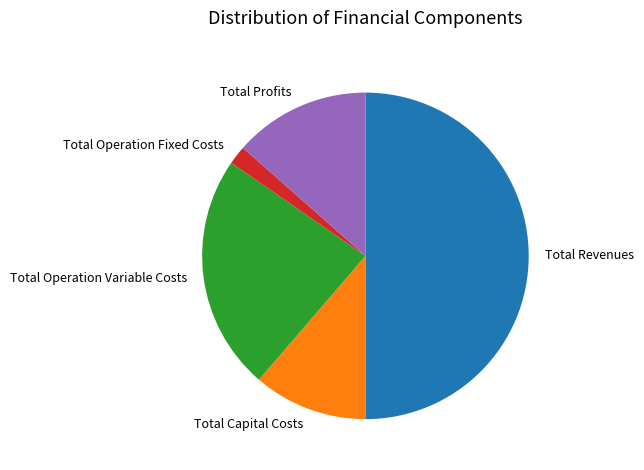

Which category accounts for the majority?

Total Revenues